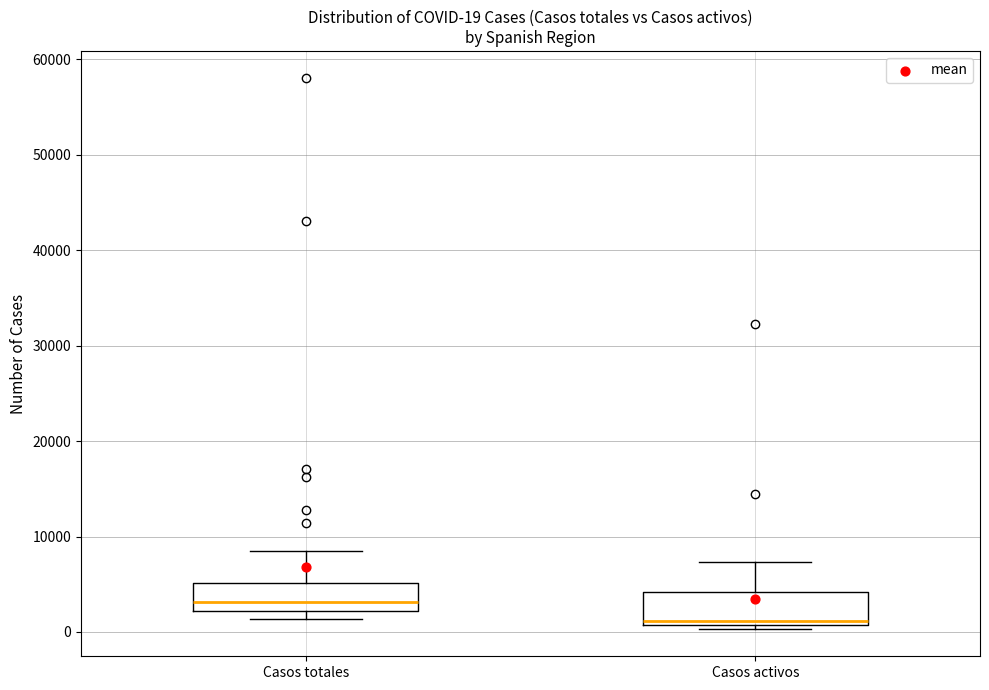

Which box's median line is the lowest?

Casos activos